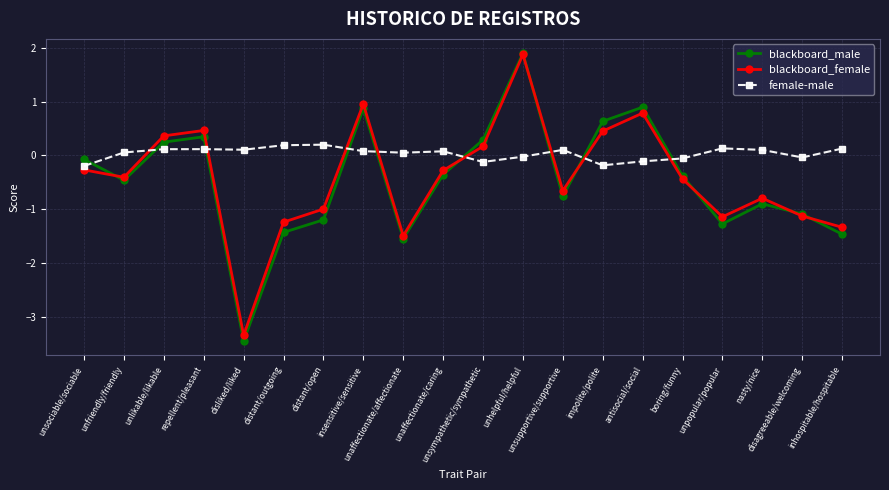

What is the approximate value of blackboard_female at impolite/polite?

0.5